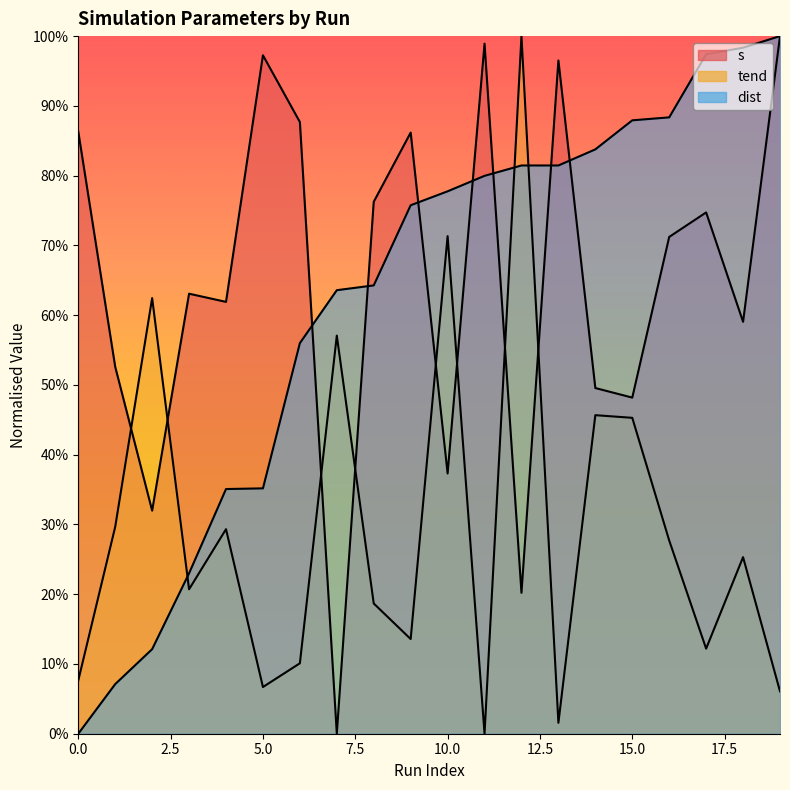

How many interior local valleys does the tend series have?

6